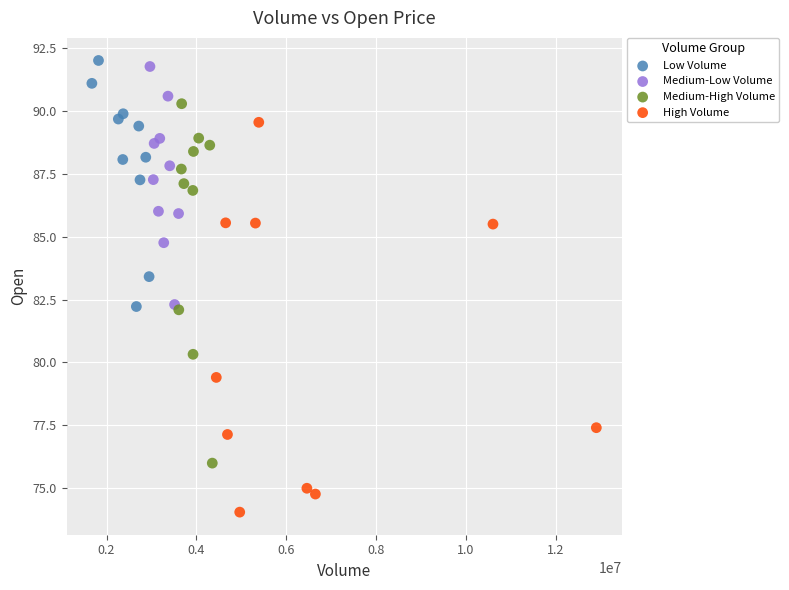

Which series reaches the minimum Y coordinate?

High Volume